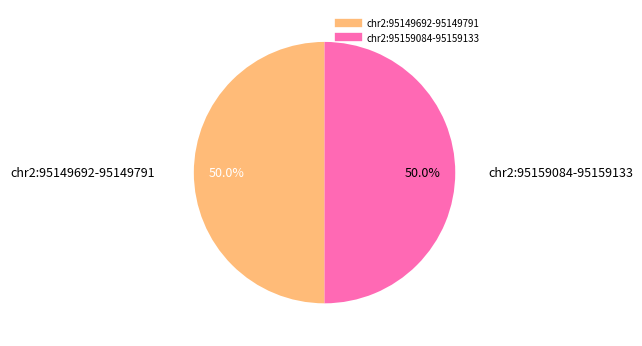

To the nearest percent, what percentage of the pie is chr2:95149692-95149791?

50%